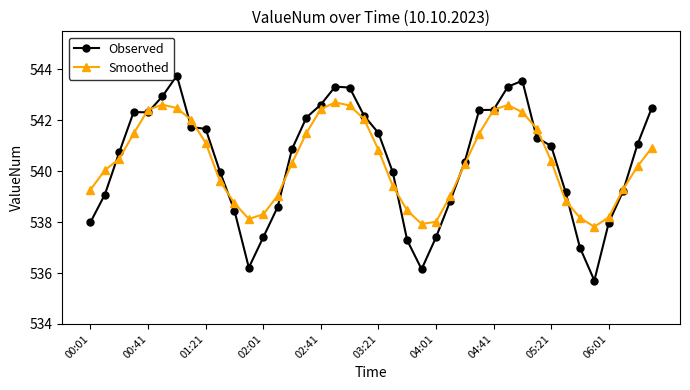

True or false: Smoothed has more than 2 points higher than both neighbors.

True